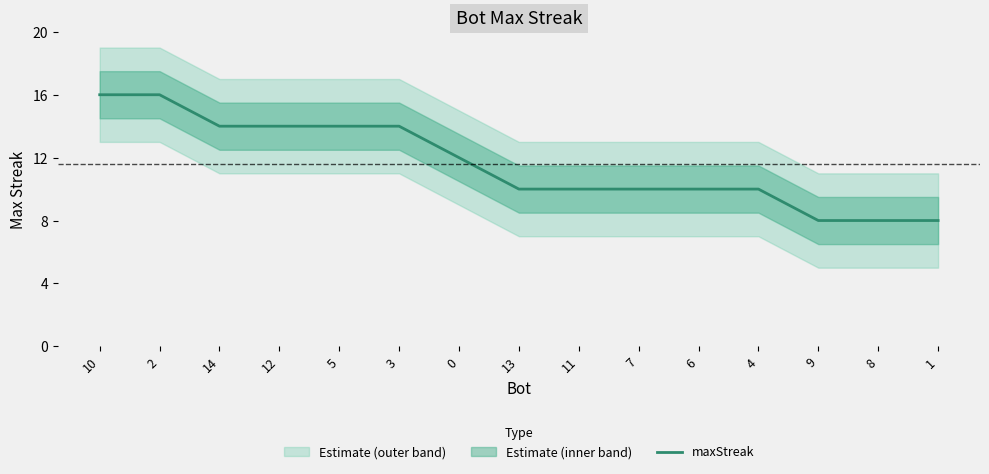

What is the label of the 12th point from the left?

4